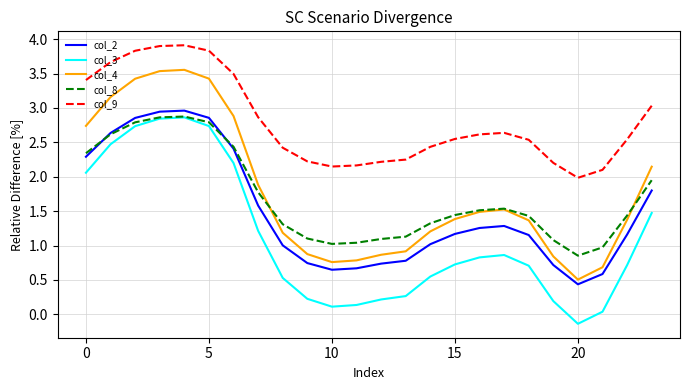

What is the greatest value displayed?

3.9